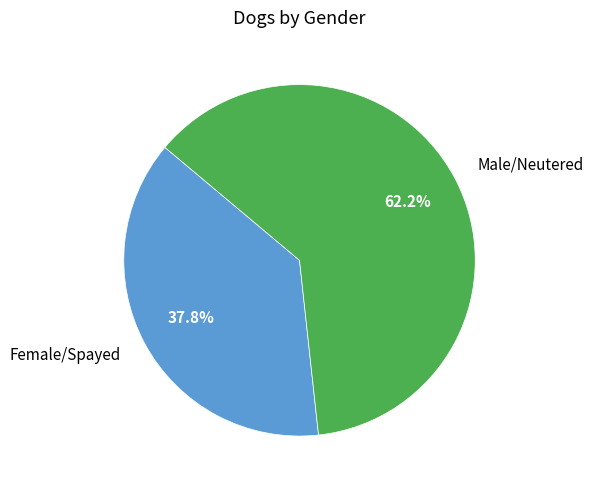

How many segments does this pie chart have?

2